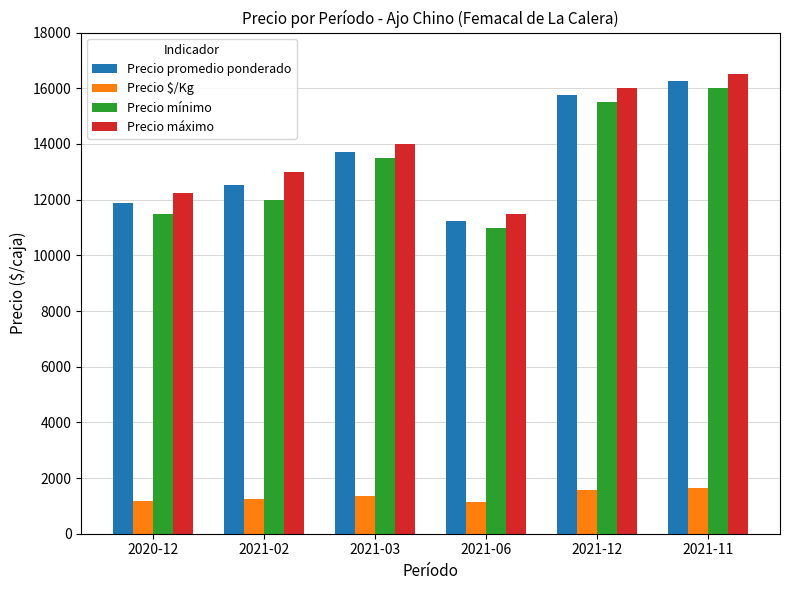

Does the chart contain any negative values?

No